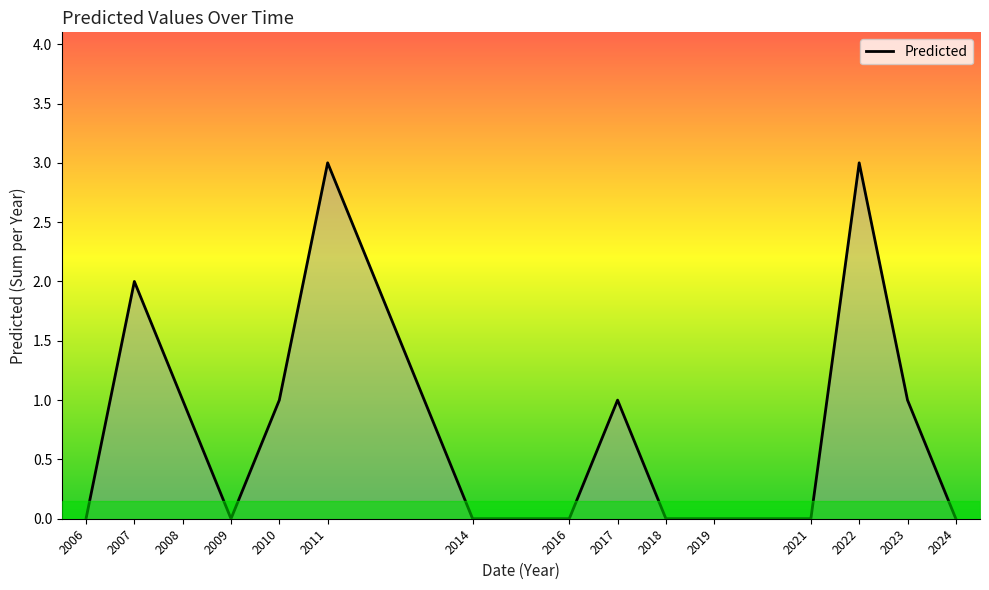

Is it true that the value at 2023 is 0?

False